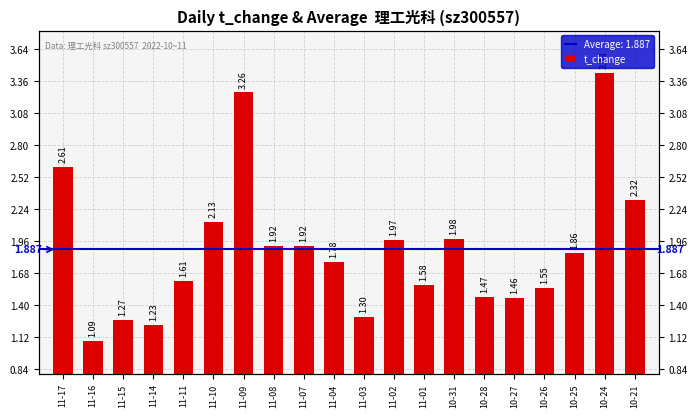

Which category has the lowest value across all series?

11-16